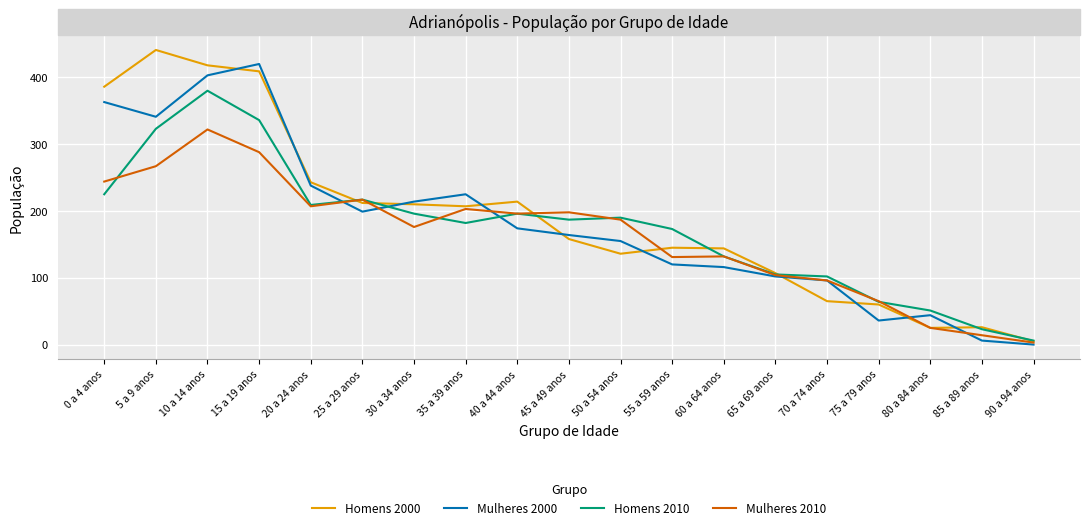

The value of Homens 2000 at 10 a 14 anos is 105. True or false?

False